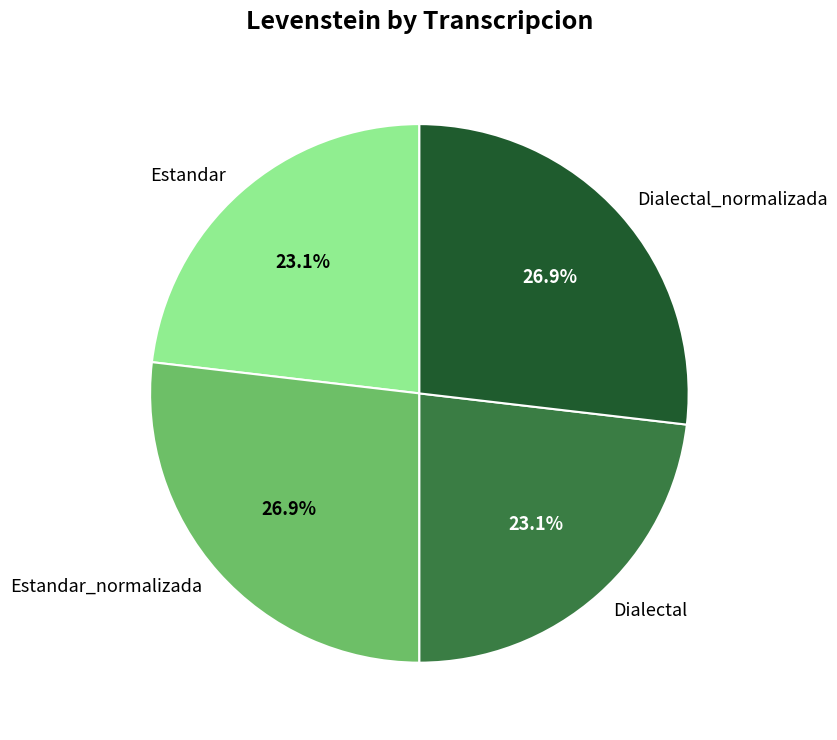

Does Estandar_normalizada represent more than half of the total?

No